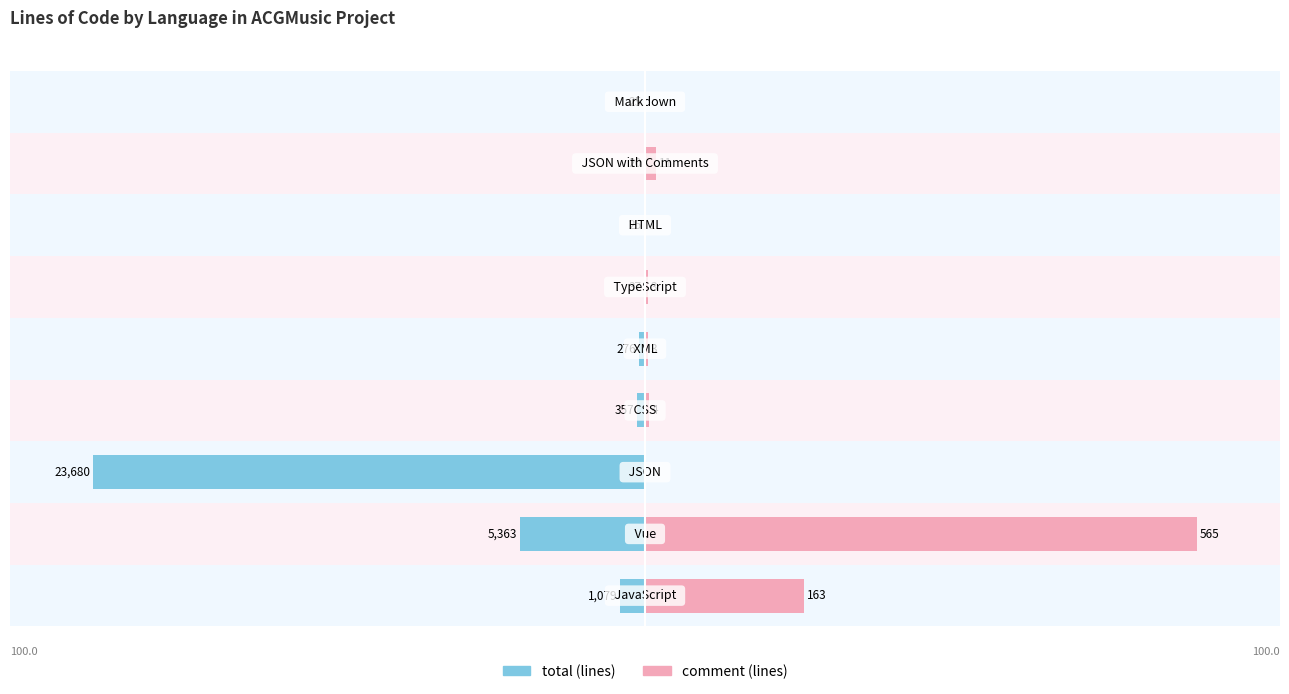

The value of comment at 100 is 0.3. True or false?

False